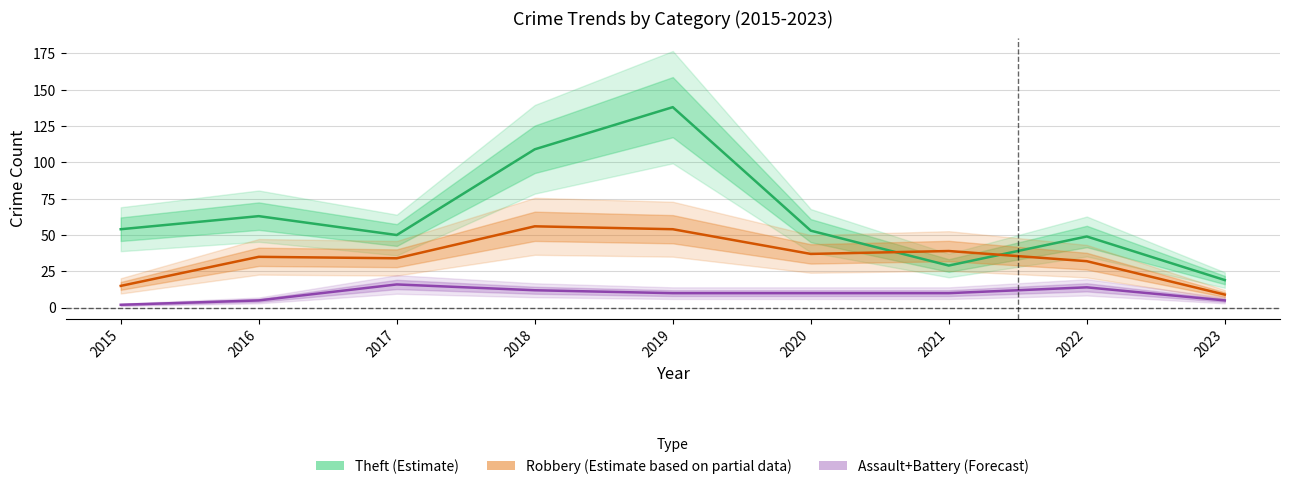

What is the difference between the second highest and minimum values in the Assault+Battery (Forecast) series?

12